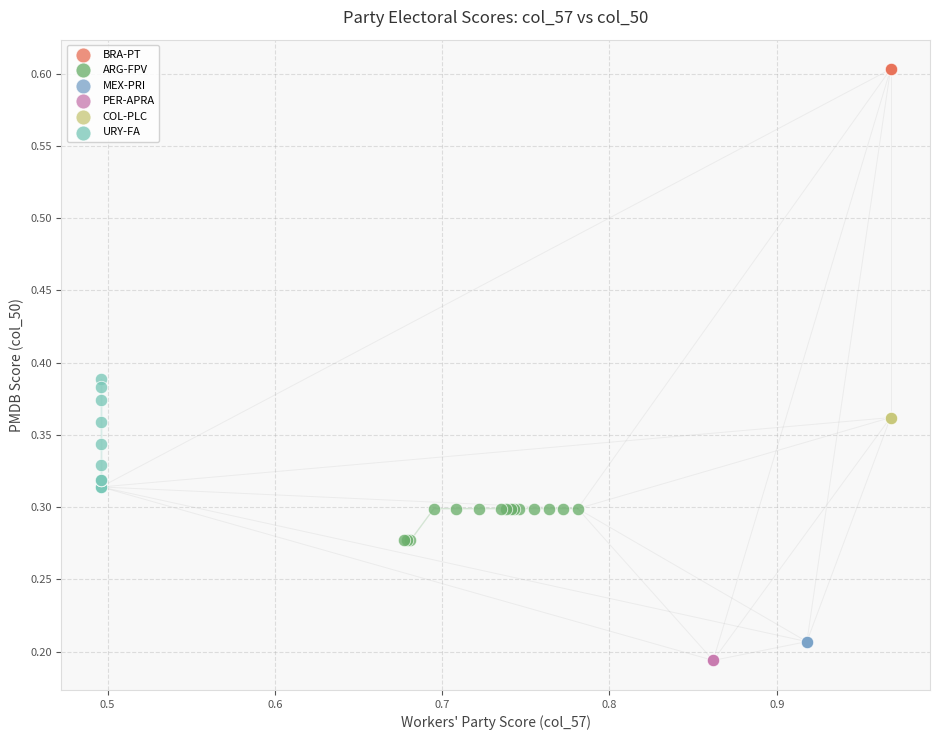

What are all the series names shown in the legend?

BRA-PT, ARG-FPV, MEX-PRI, PER-APRA, COL-PLC, URY-FA